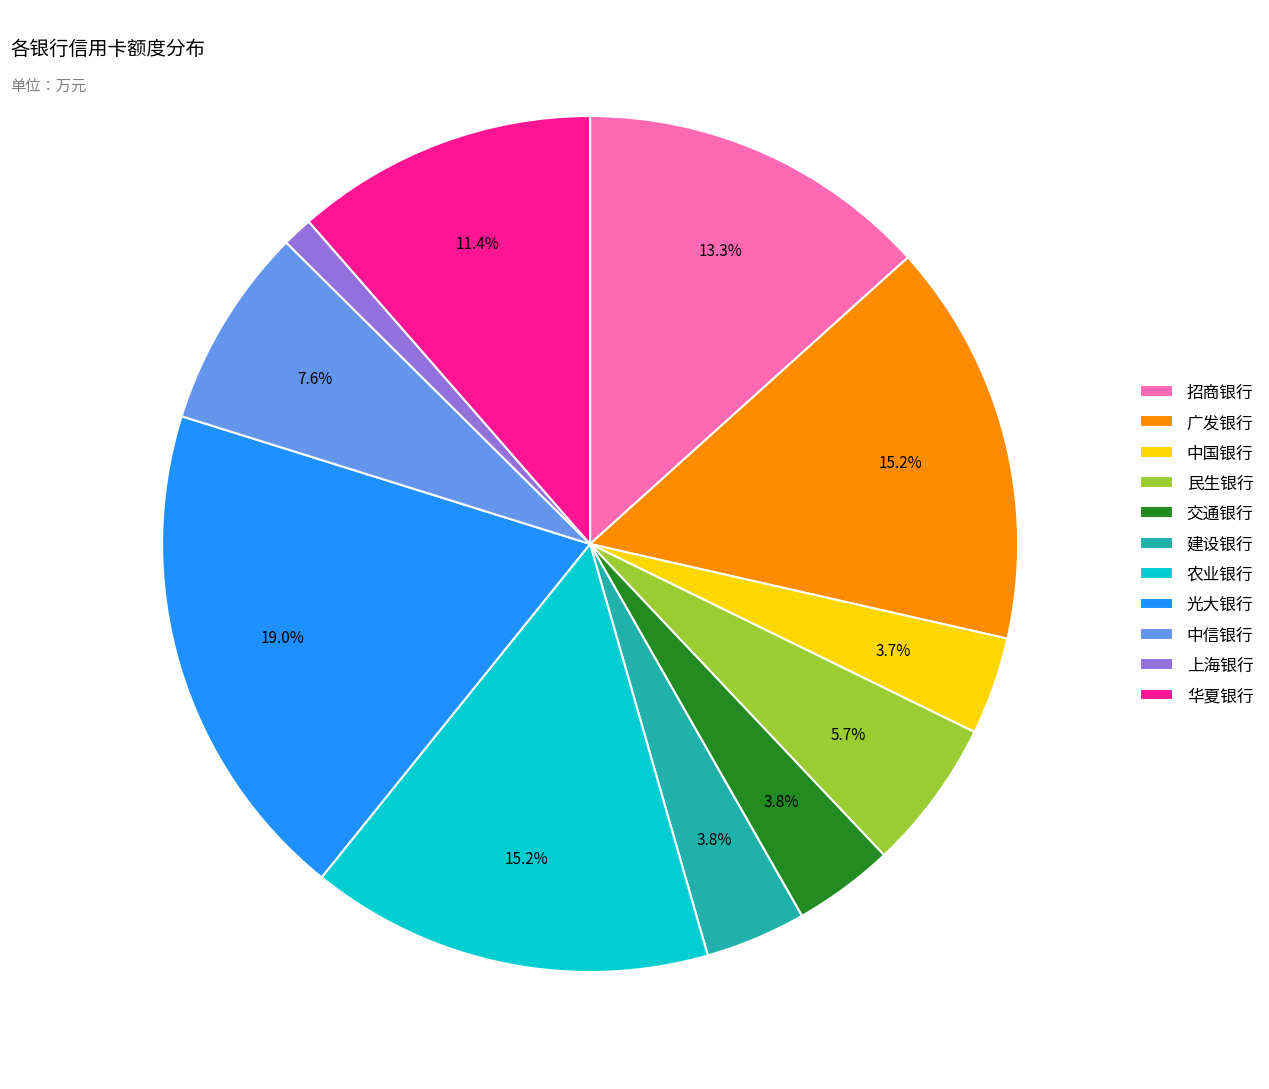

Which category has the biggest portion of the pie?

光大银行